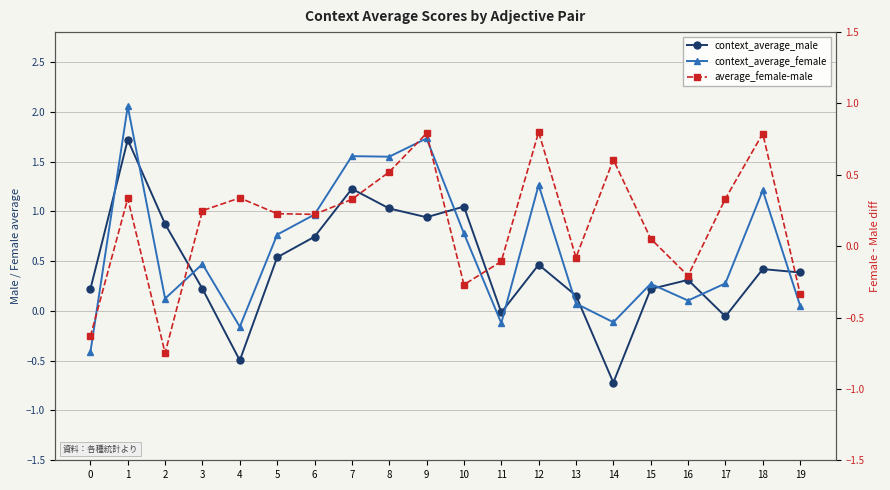

True or false: context_average_female has more than 2 interior local peaks.

True